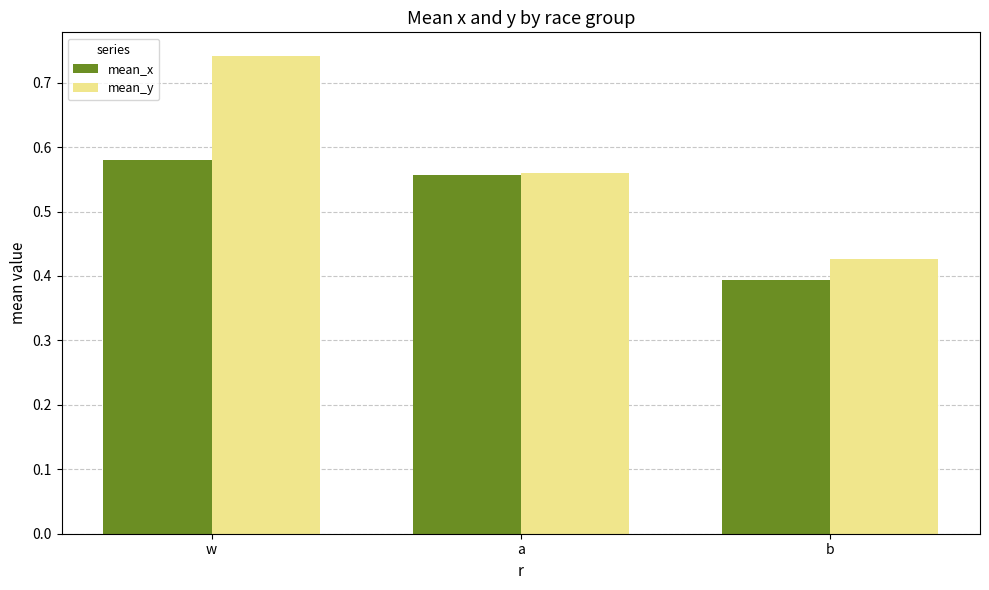

Between w and b, which series saw the biggest shift?

mean_y